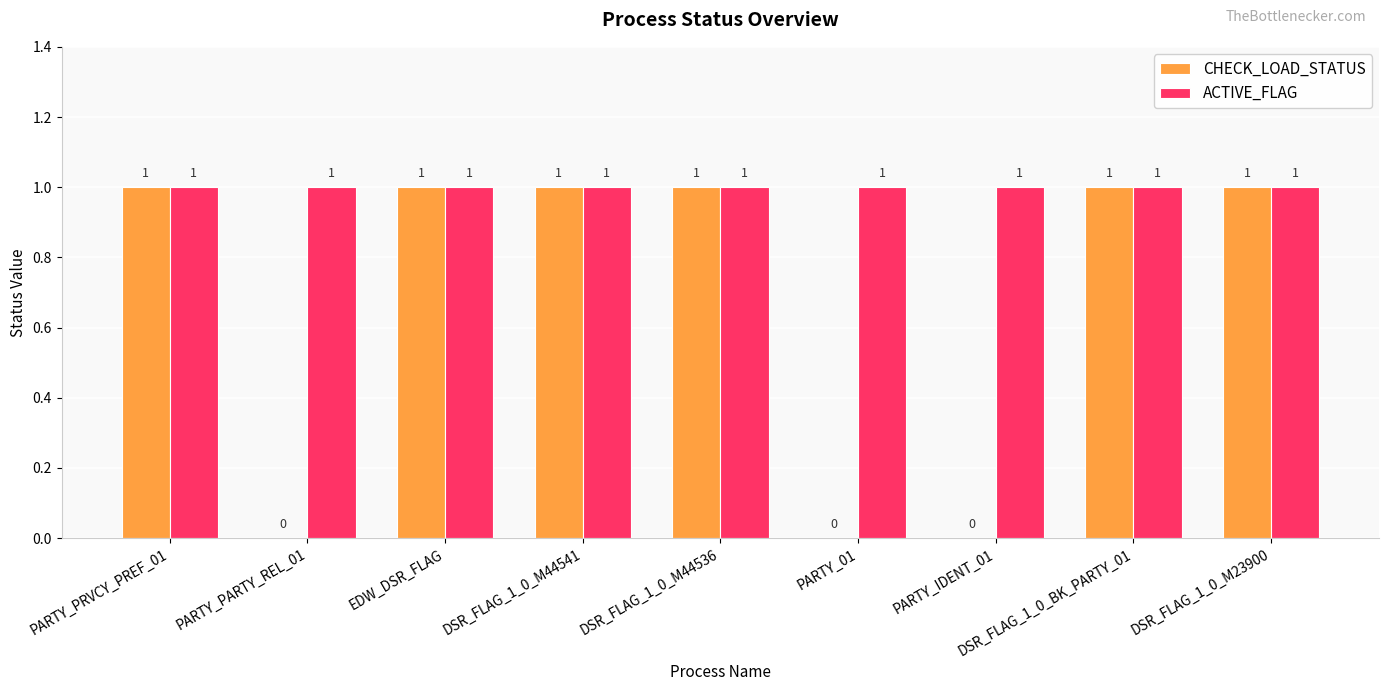

Which series changed the most between PARTY_PARTY_REL_01 and DSR_FLAG_1_0_BK_PARTY_01?

CHECK_LOAD_STATUS